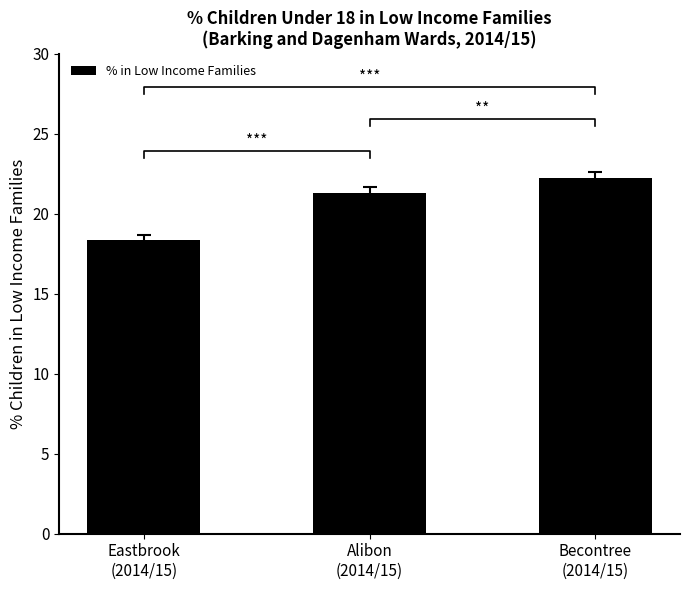

Reading left to right, list all the values displayed in this chart.

18.4	21.3	22.3